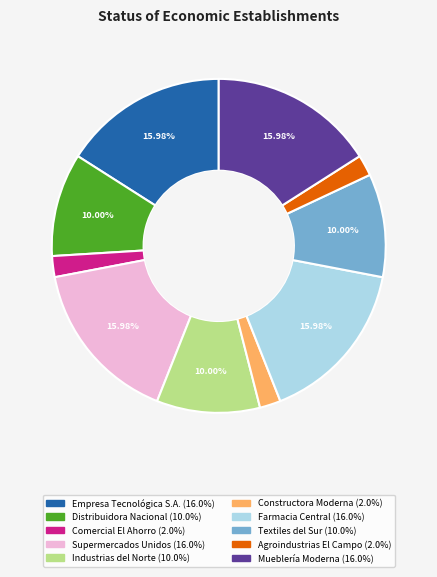

How many slices are in this pie chart?

10